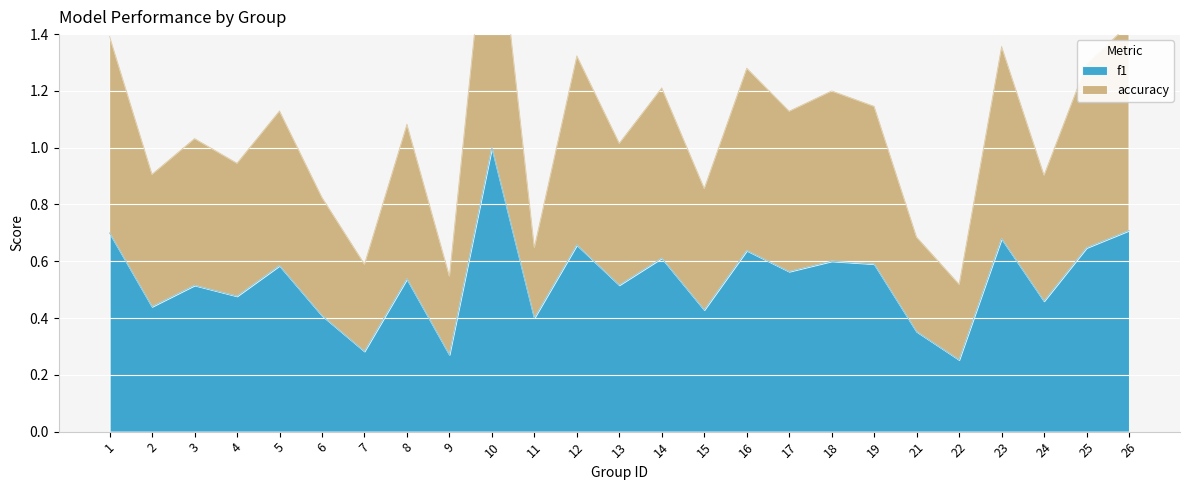

The value of f1 at 2 is 0.7. True or false?

False